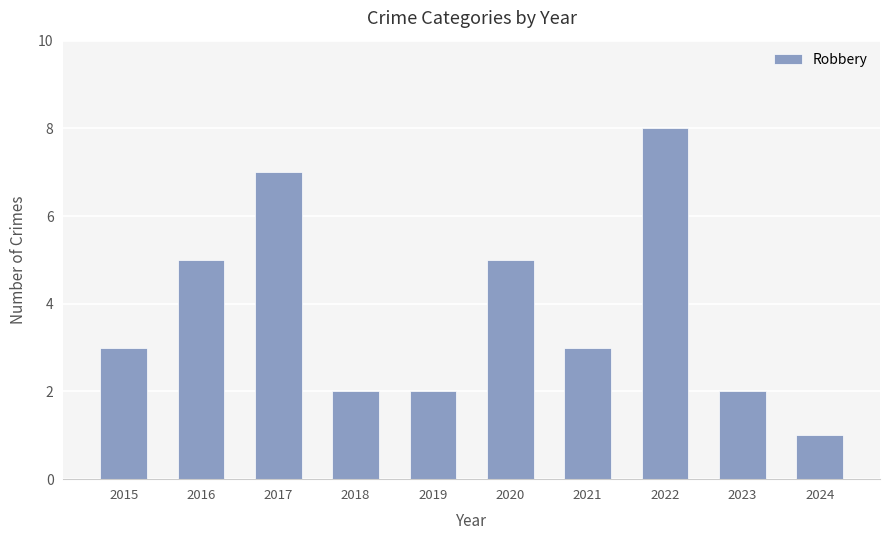

Approximately how many times larger is the value at 2015 compared to 2023?

1.5